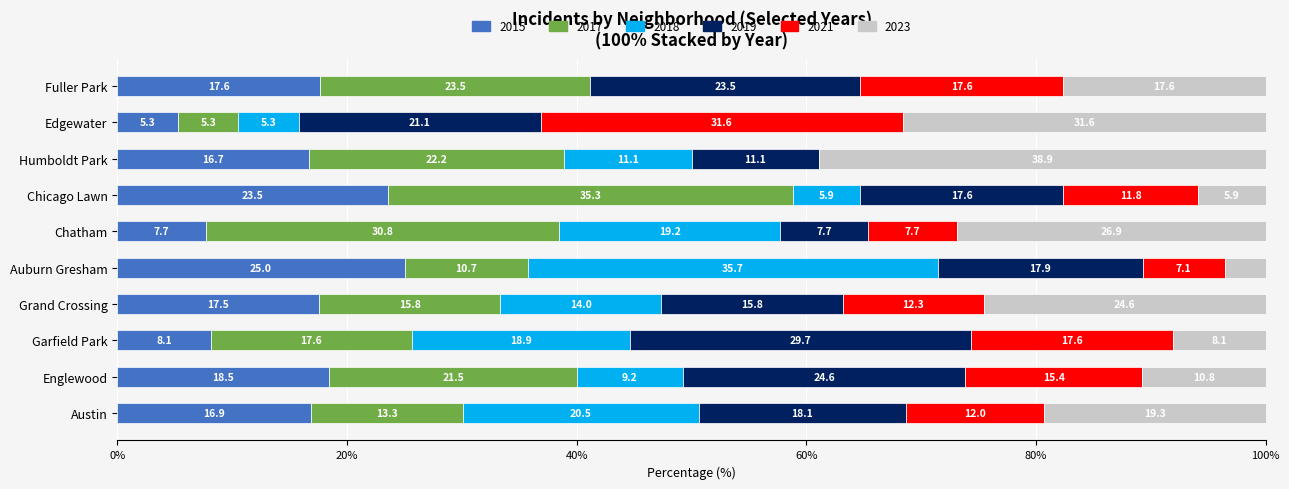

Which category has the highest value in the 2015 series?

Auburn Gresham